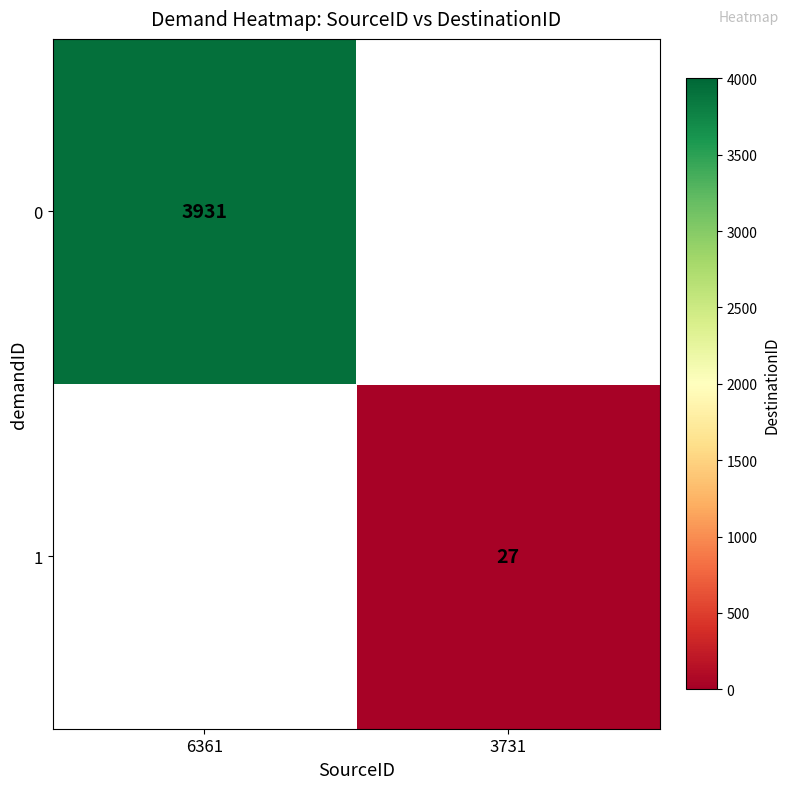

The 1 series shows 17 at 3731. True or false?

False